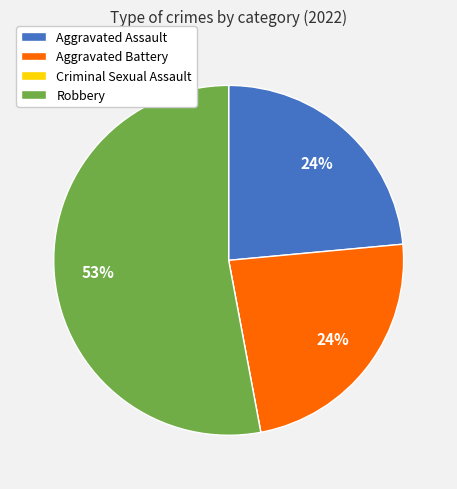

Is the sum of Aggravated Battery and Robbery greater than half?

Yes